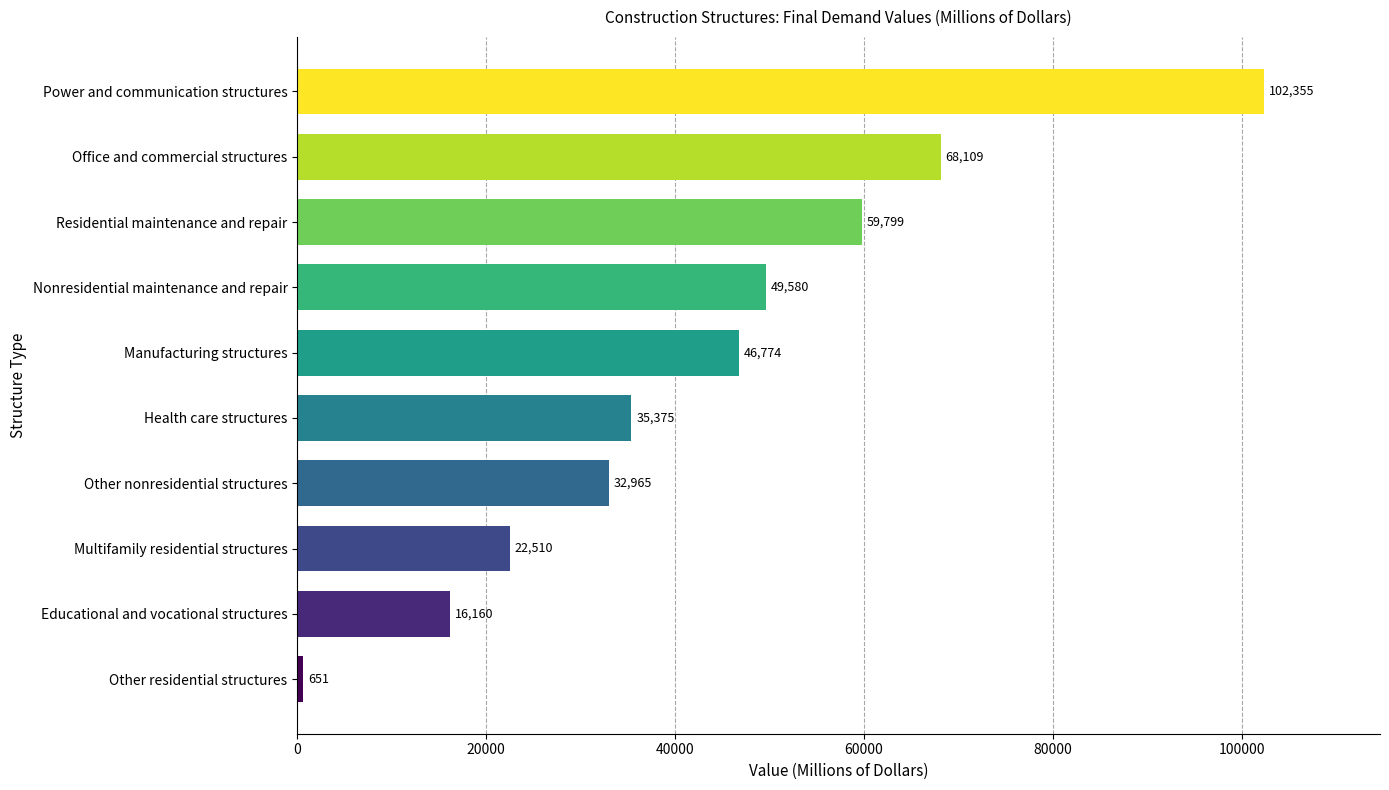

How many distinct data groups are displayed?

1